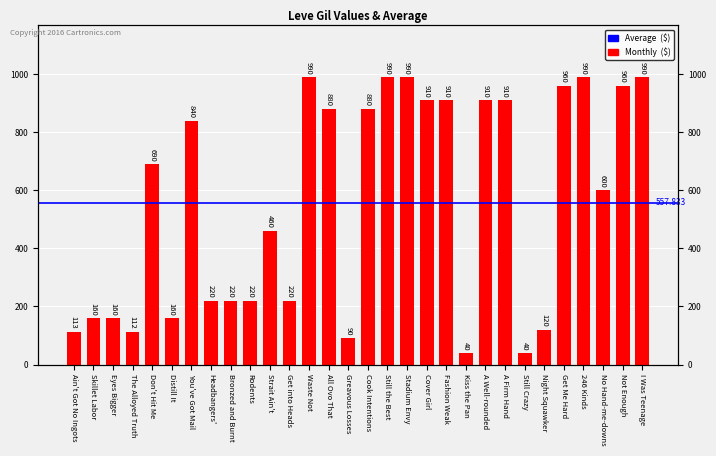

Is it true that the value at Ain't Got No Ingots is 113?

True